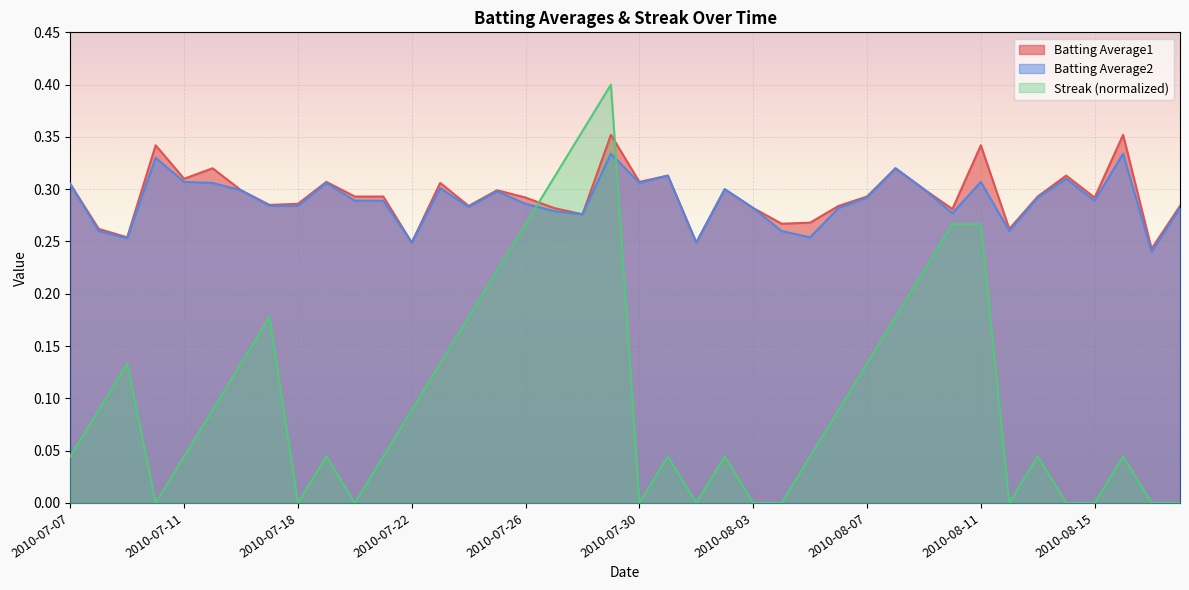

What is the difference between the highest and lowest values at 2010-07-08?

0.2